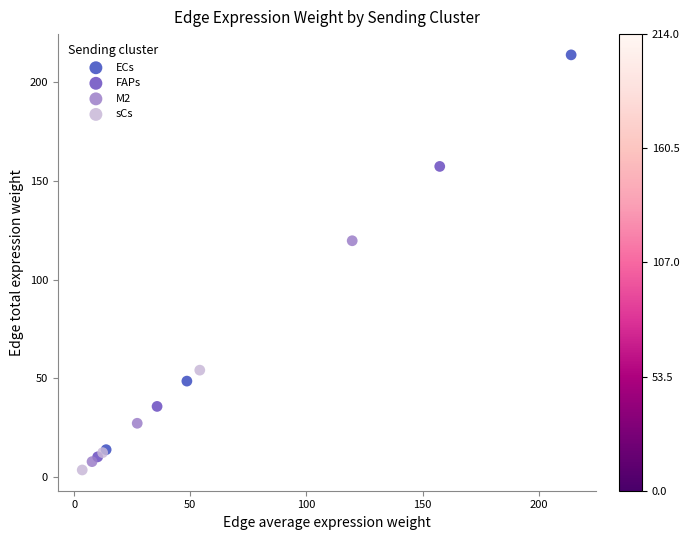

Which series reaches the maximum Y coordinate?

ECs